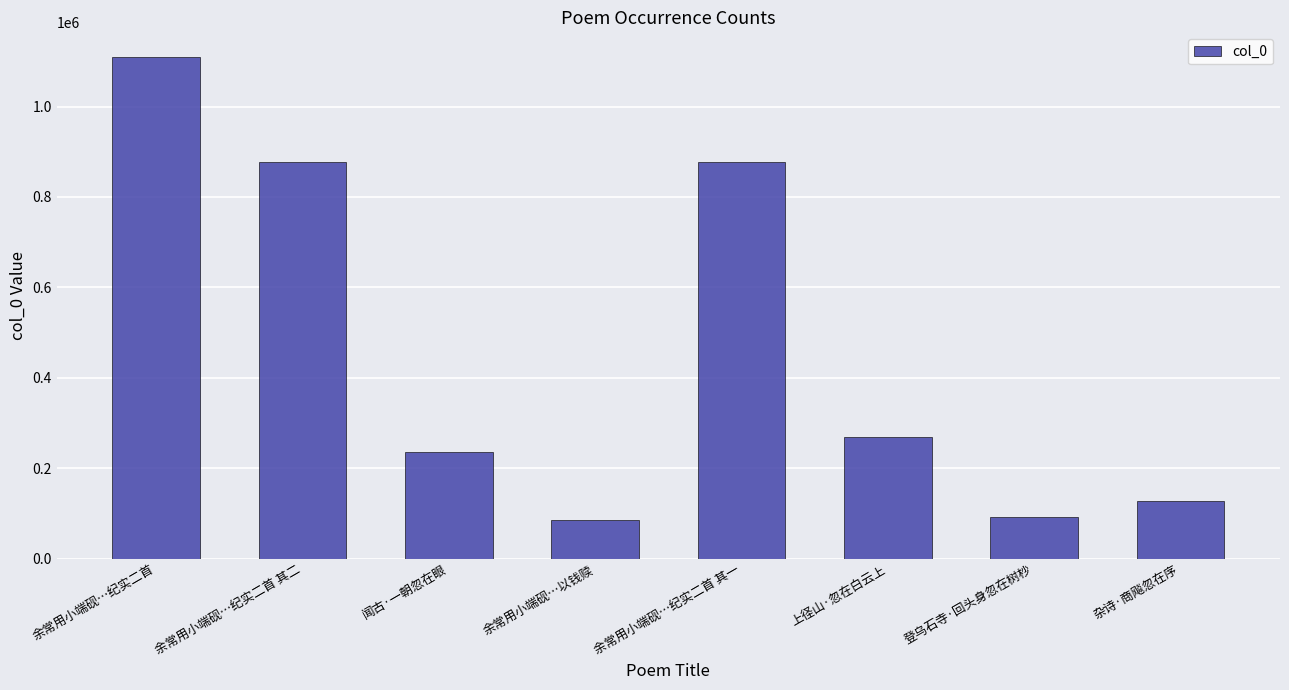

Are the bars grouped side by side (vs. stacked)?

No